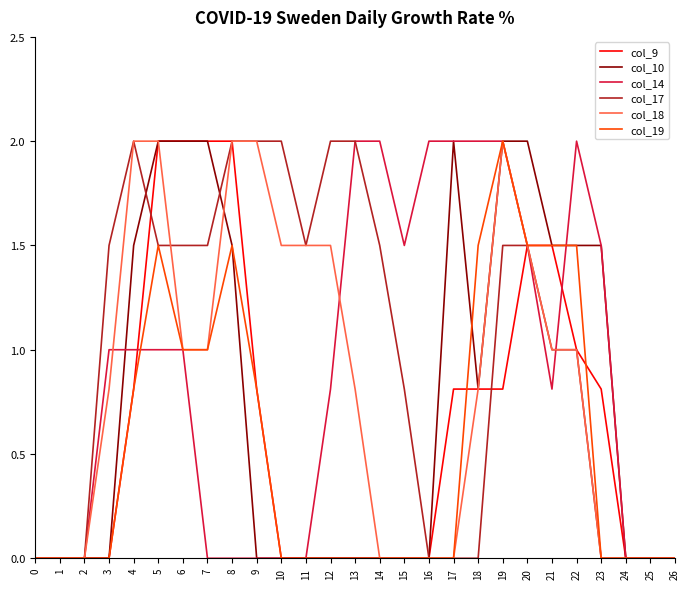

Between 1 and 18, which series saw the biggest shift?

col_14